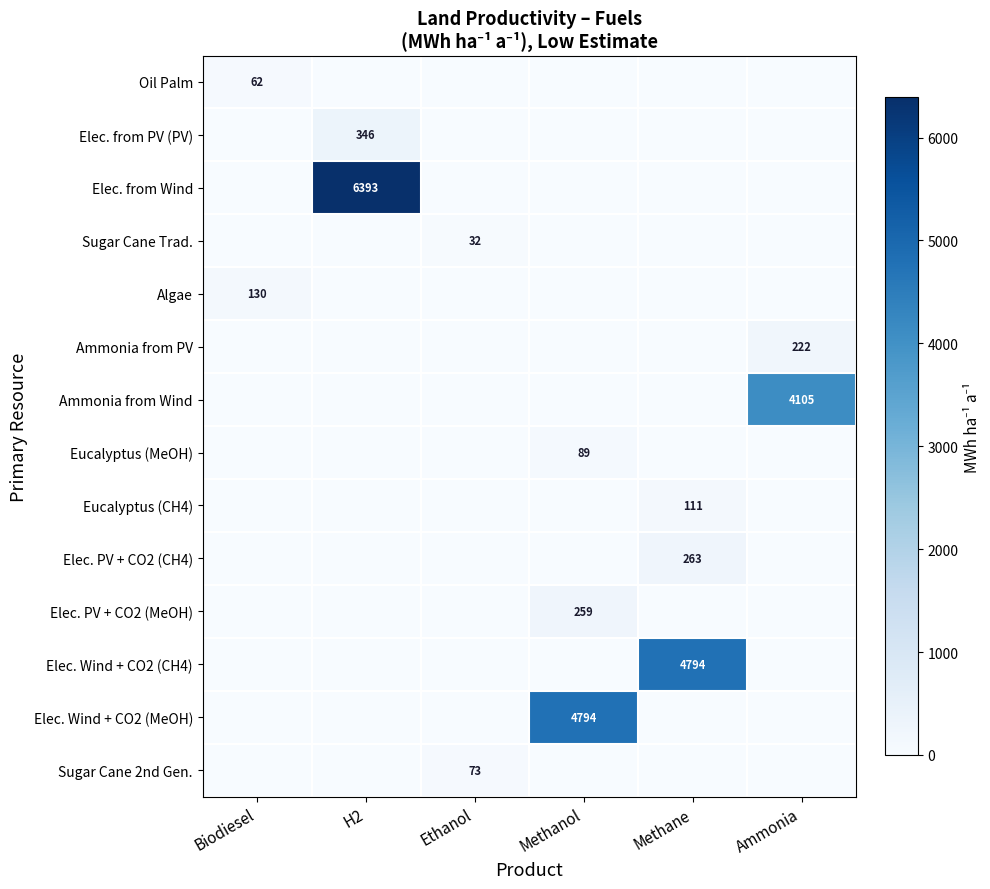

True or false: Eucalyptus (MeOH) has a value of 147 at Methanol.

False